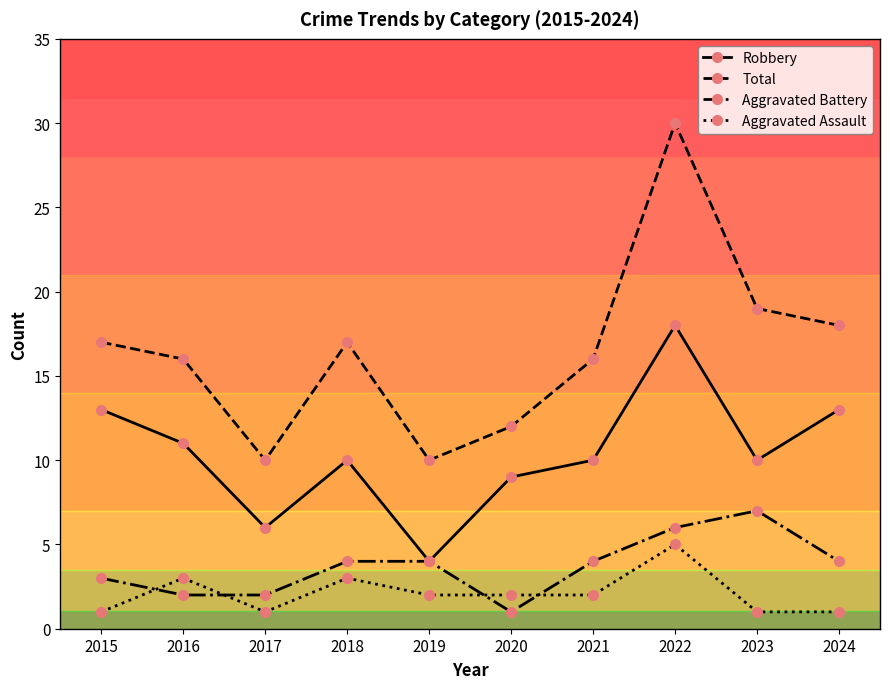

What is the difference between the maximum and second lowest values in the Total series?

20